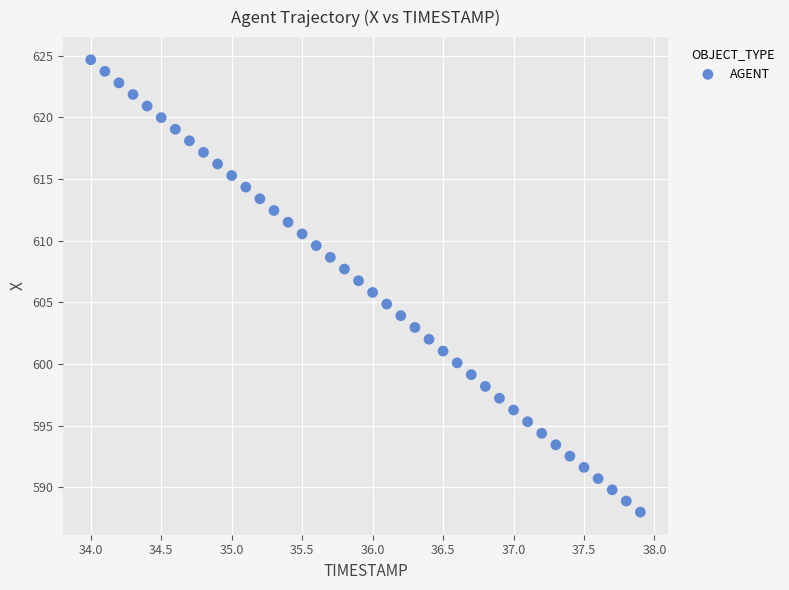

What is the range of Y values (max minus min)?

36.7